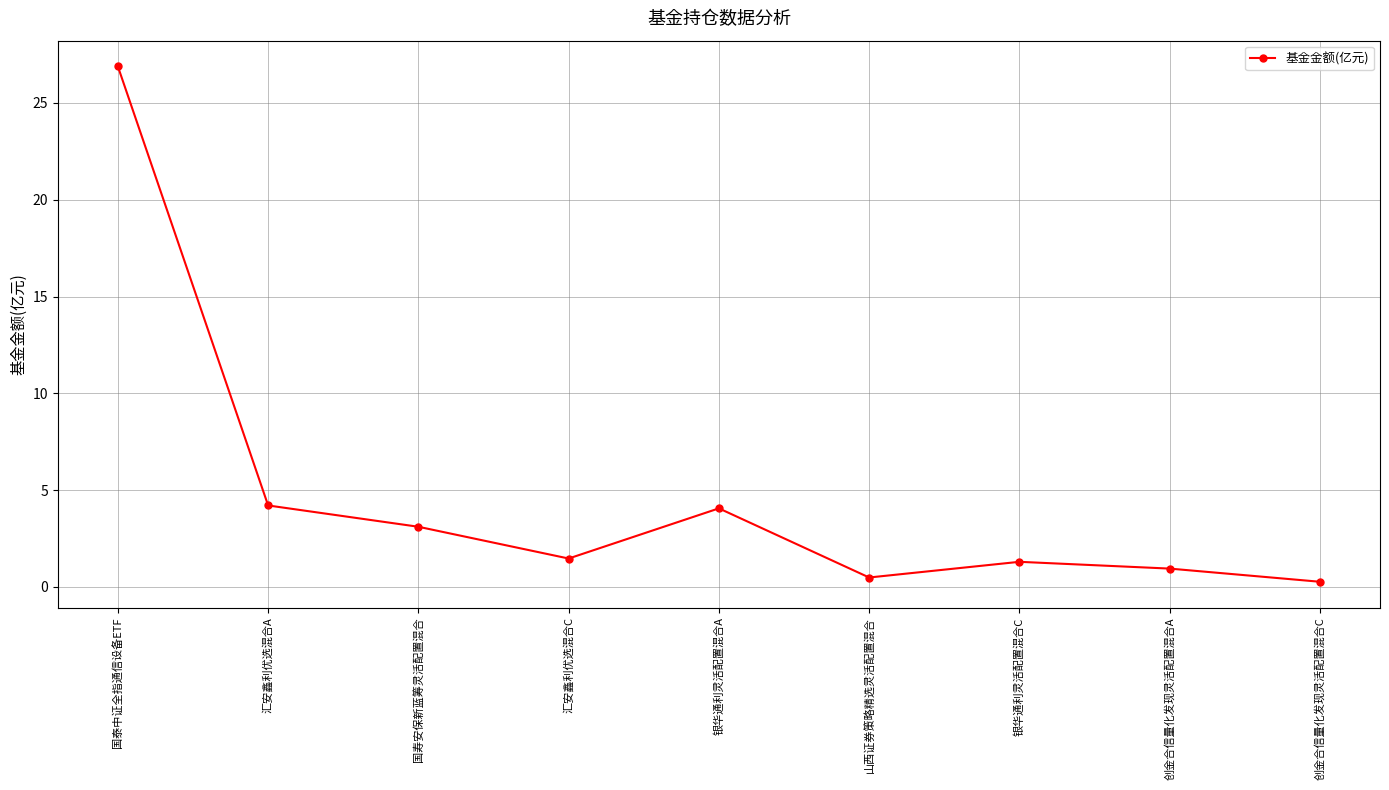

How many points are lower than both their immediate neighbors (excluding endpoints)?

2